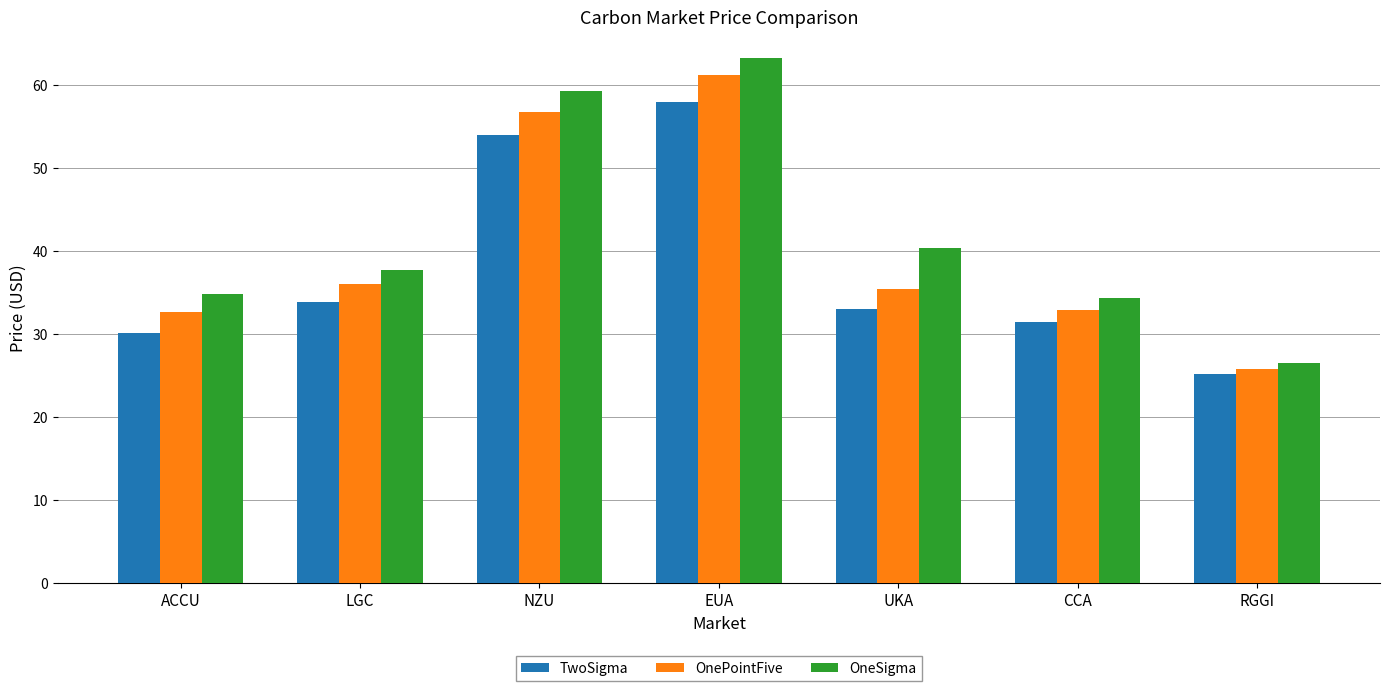

Is the value of OneSigma at EUA greater than the value of TwoSigma at UKA?

Yes